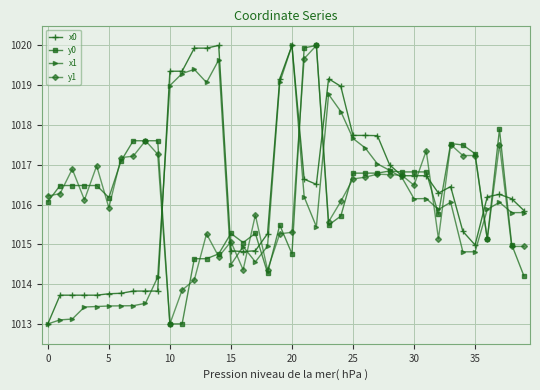

How many lines are shown in the chart?

4